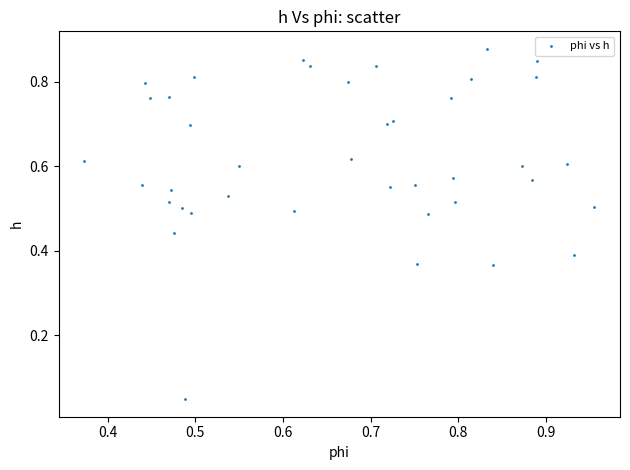

How many data points are displayed?

40